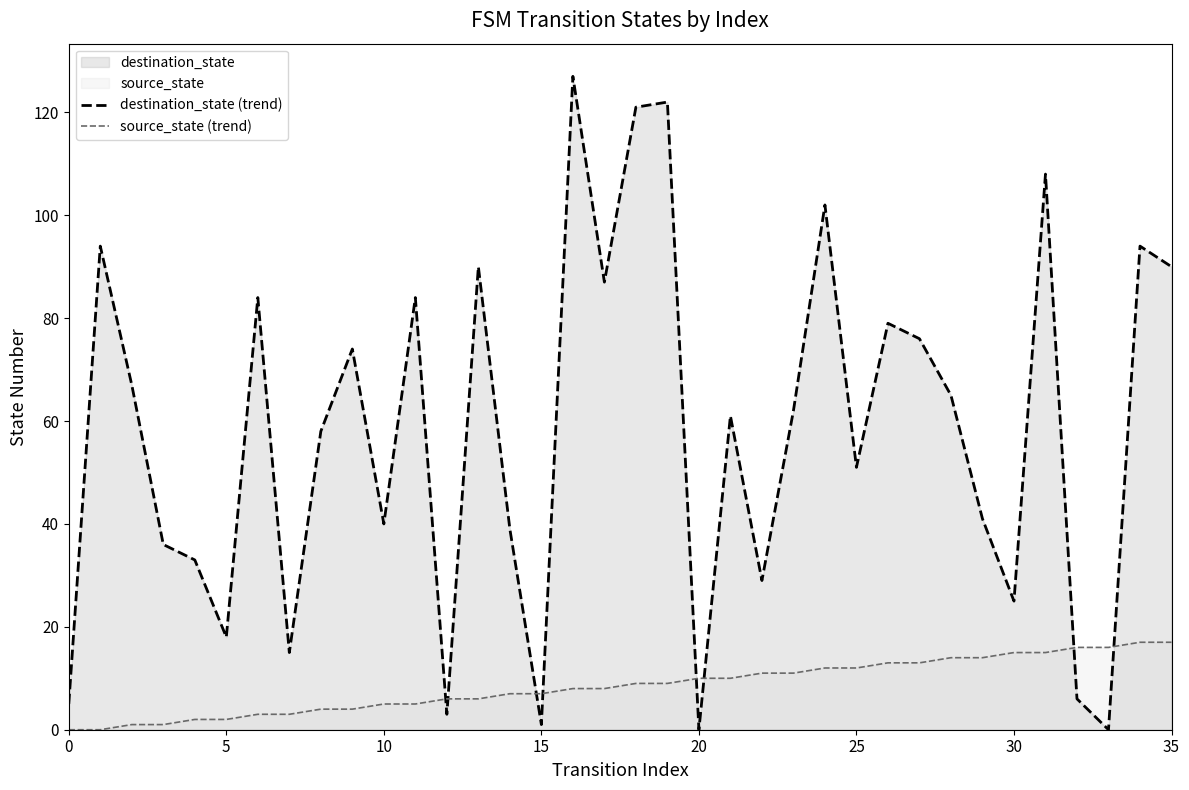

List the series in order of their peak value, highest first.

destination_state (trend), source_state (trend)